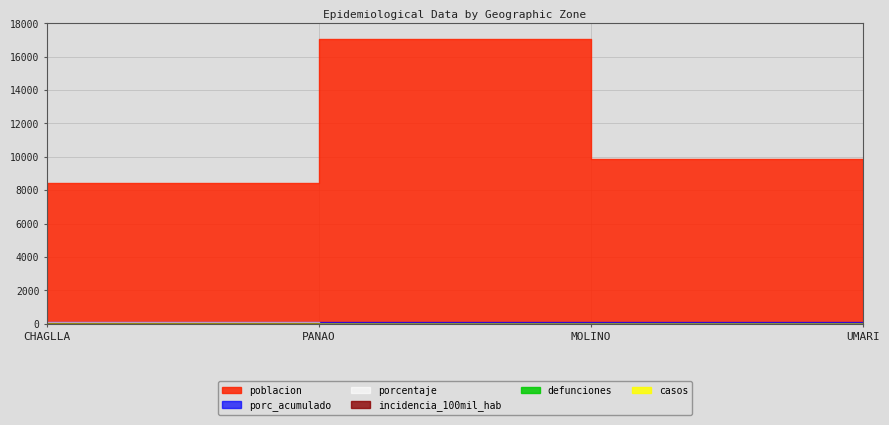

Which has a higher value, MOLINO or CHAGLLA?

MOLINO